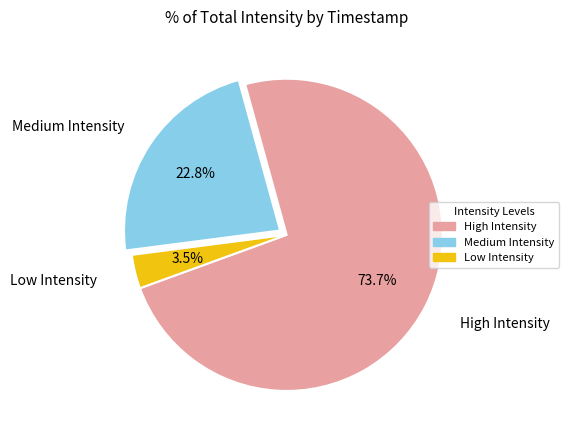

Does any single category account for the majority?

Yes